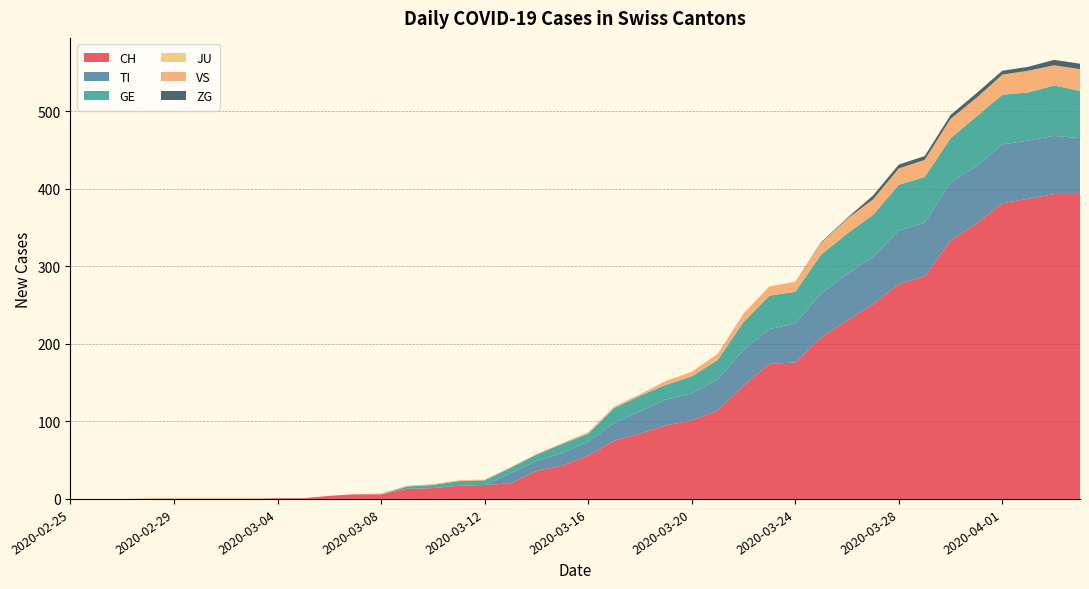

Reading left to right, list all the values displayed in this chart.

CH: 0	0	0	0	0	0	0	0	1	1	4	6	6	13	14	17	18	20	36	43	56	75	84	95	101	114	146	174	176	208	230	251	277	287	333	355	381	387	393	393
TI: 0	0	0	0	0	0	0	0	0	0	0	0	0	0	0	0	0	13	13	16	18	23	29	33	35	40	46	45	50	57	60	61	69	69	75	74	76	75	75	72
GE: 0	0	0	0	0	0	0	0	0	0	0	0	0	3	4	6	6	7	8	12	10	19	20	19	22	25	36	43	41	50	52	54	59	59	57	64	64	62	65	61
JU: 0	0	0	0	0	0	0	0	0	0	0	0	0	0	0	0	0	0	0	0	0	0	0	0	0	0	0	0	0	0	0	0	0	0	0	0	0	0	0	0
VS: 0	0	0	1	1	1	1	1	0	0	0	0	1	1	1	1	1	1	1	1	2	2	2	5	6	8	11	12	13	15	19	20	21	22	25	24	26	28	26	28
ZG: 0	0	0	0	0	0	0	0	0	0	0	0	0	0	0	0	0	0	0	0	0	0	0	0	0	0	0	0	0	1	1	5	5	5	5	6	5	5	7	7